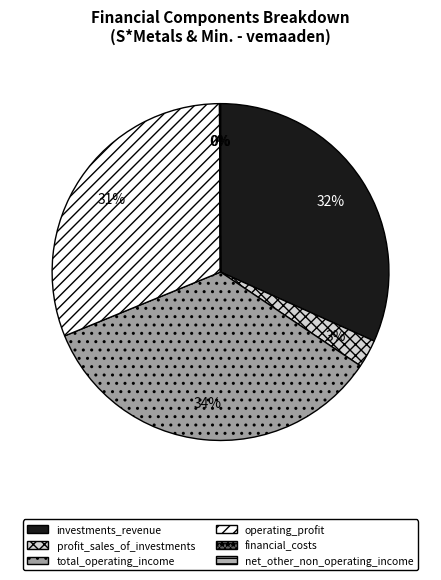

What is the largest slice in the pie chart?

total_operating_income